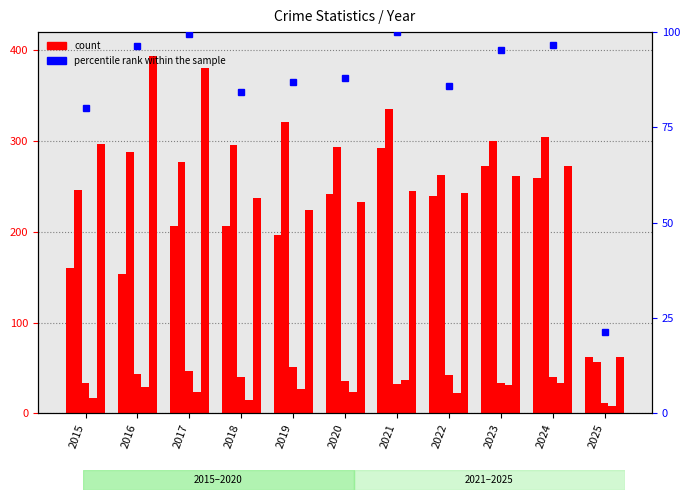

What is the total value across all series at 2025?

83.3